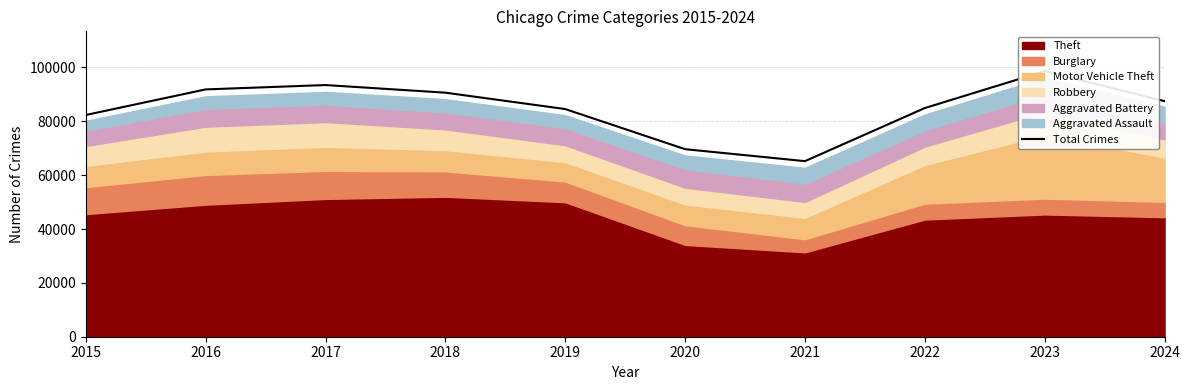

What is the difference between the maximum and minimum values?

33414